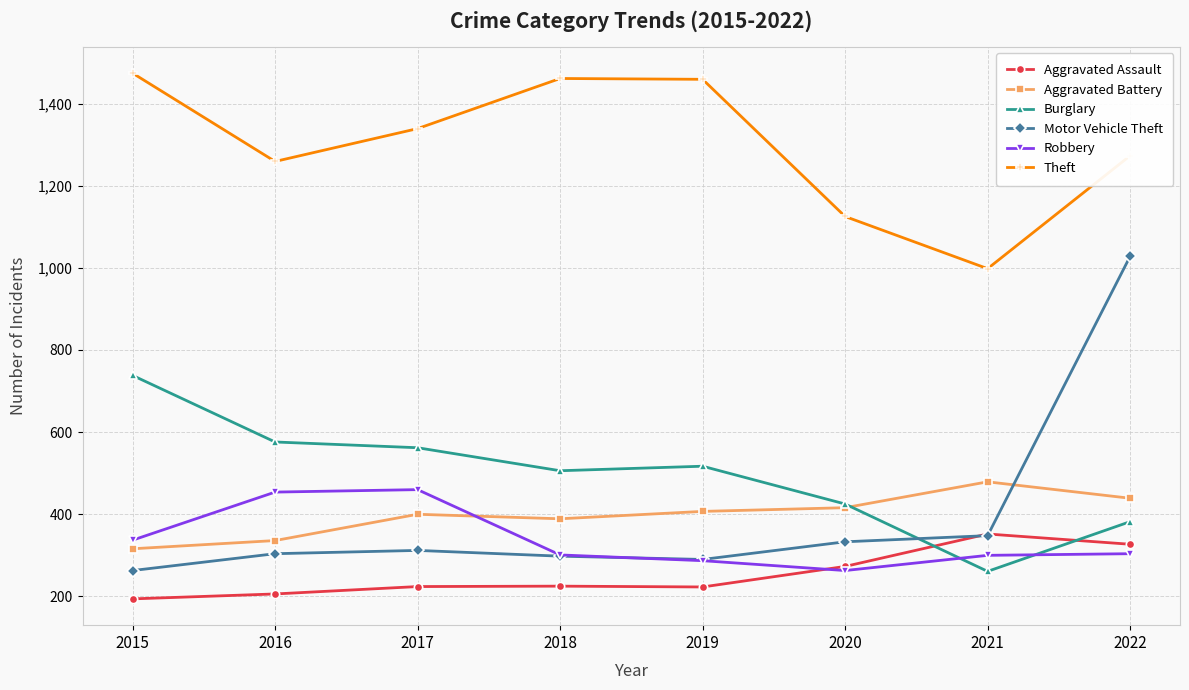

What is the average value of the Motor Vehicle Theft series?

397